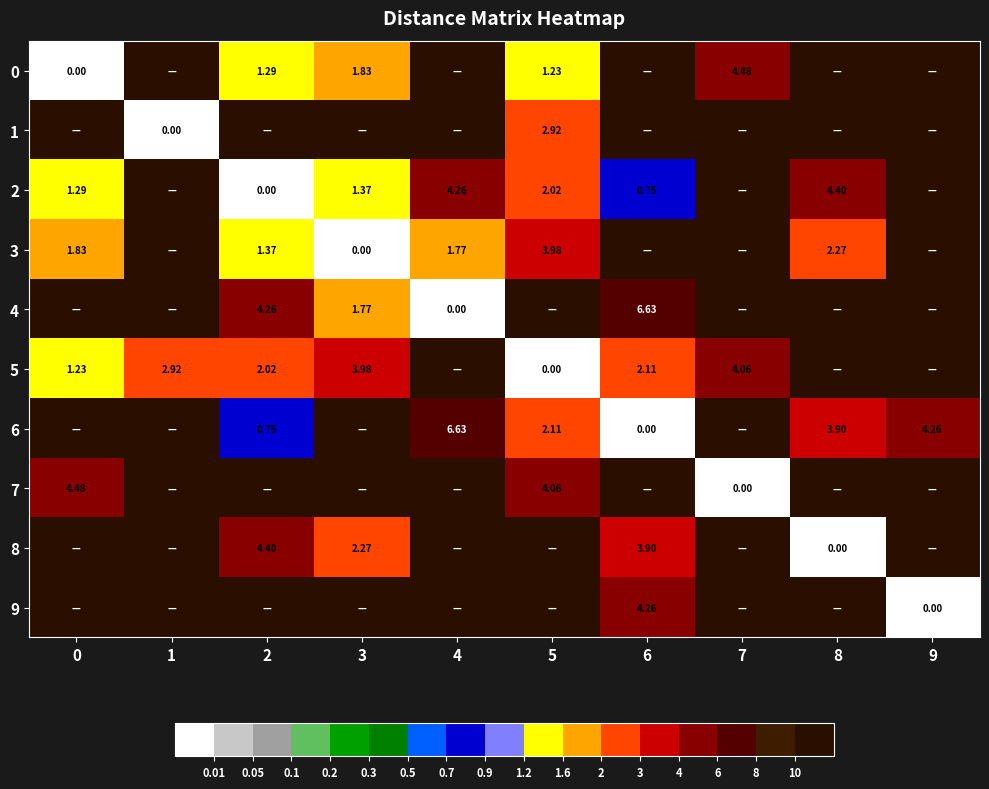

Is the value of 7 at 0 greater than the value of 5 at 0?

Yes